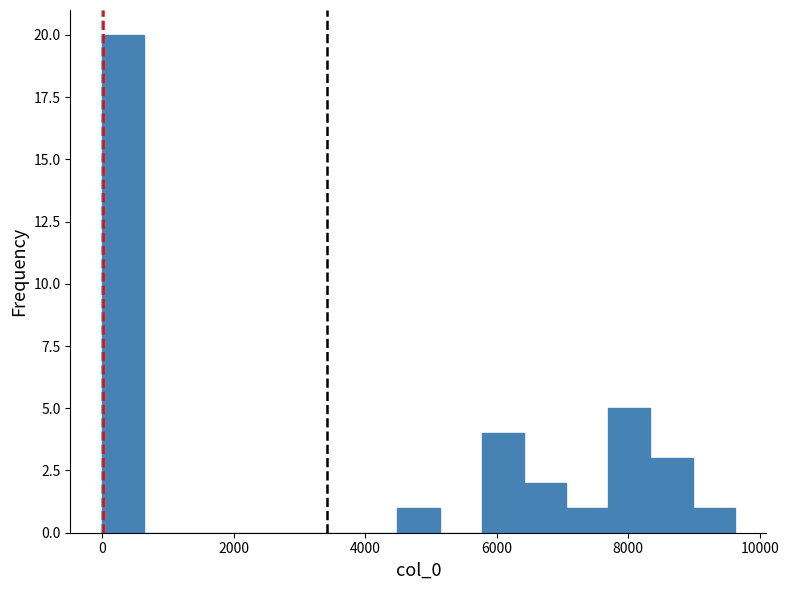

Read against the x-axis, roughly where is the centre of the tallest bar?

400